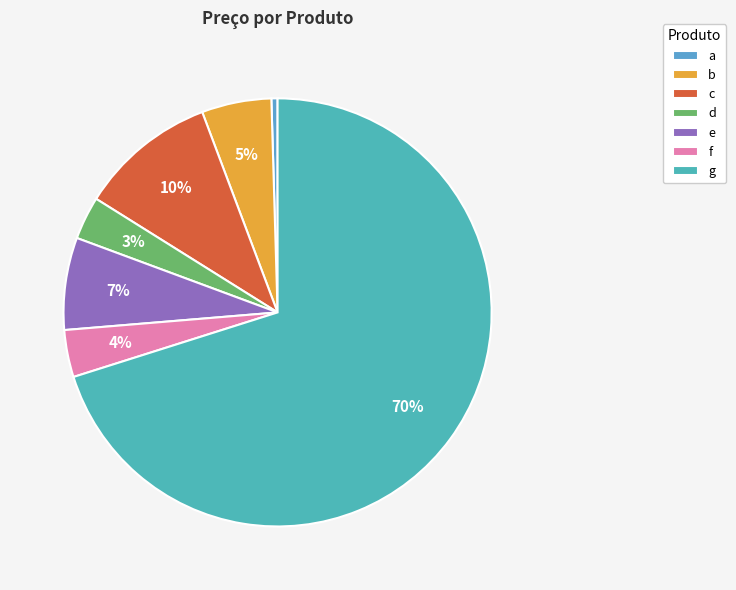

Is it true that g is 70% of the pie?

True